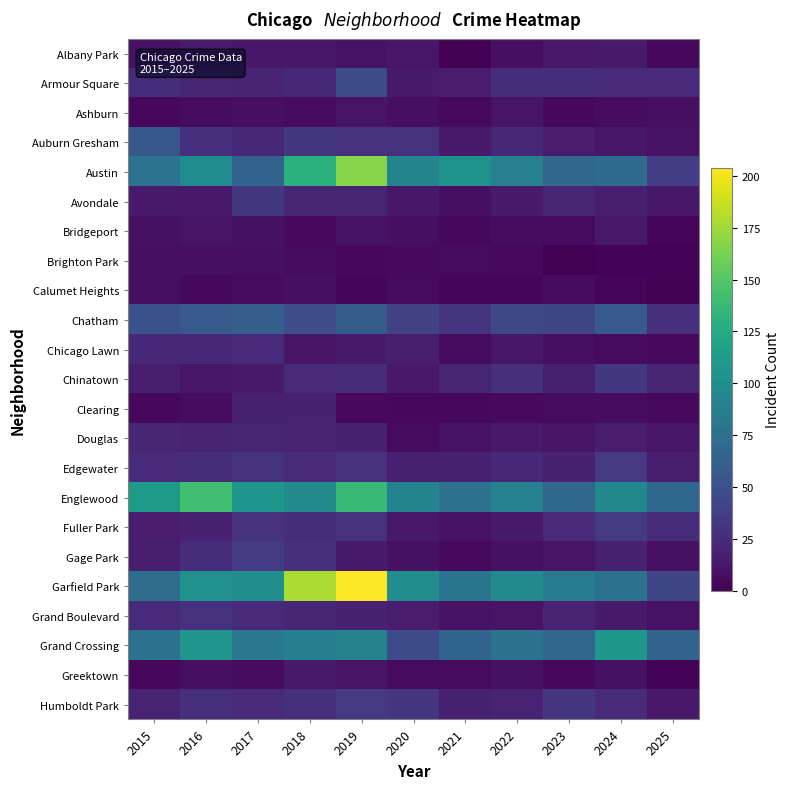

Which series changed the most between 2017 and 2021?

Austin